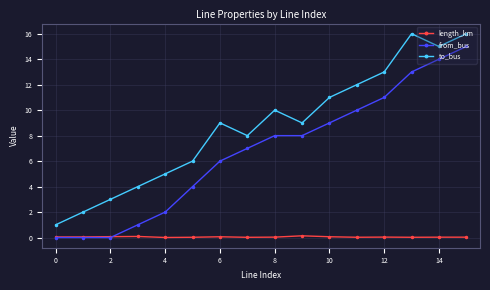

How many times do length_km and from_bus cross each other?

1